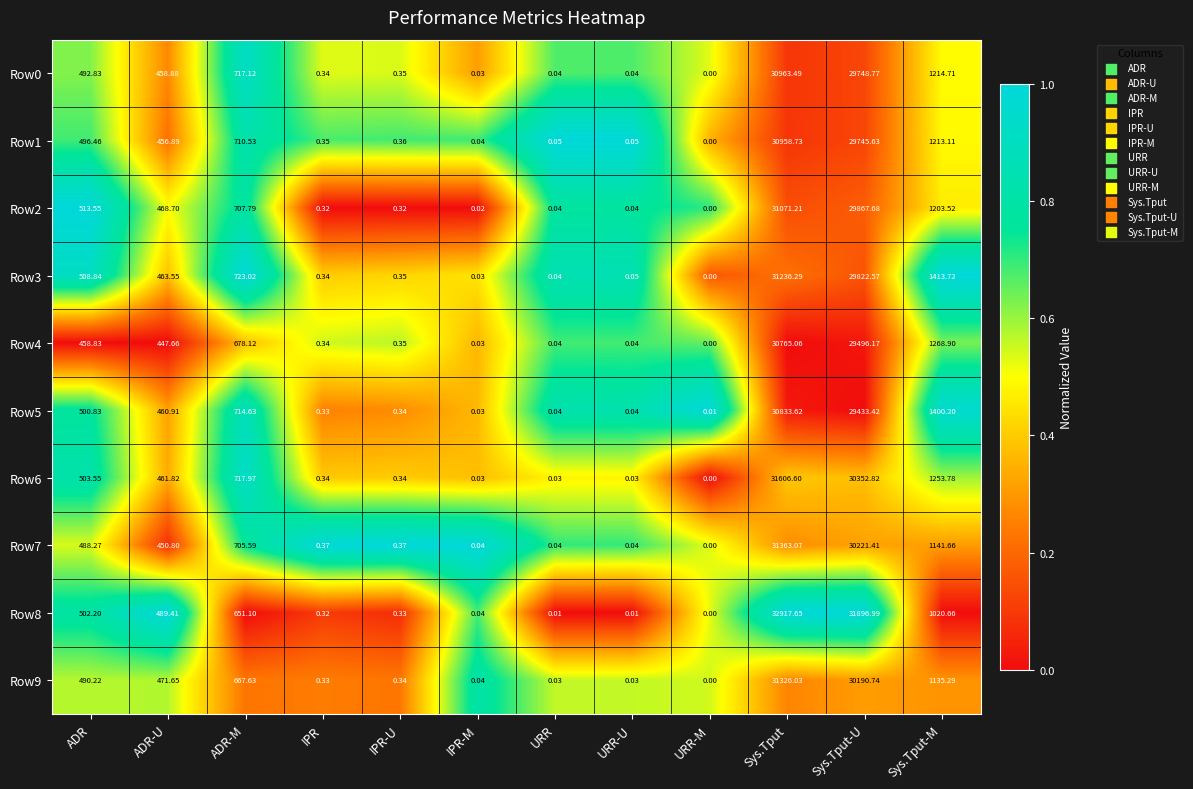

Where is Row9 nearest to the value 15663?

Sys.Tput-M